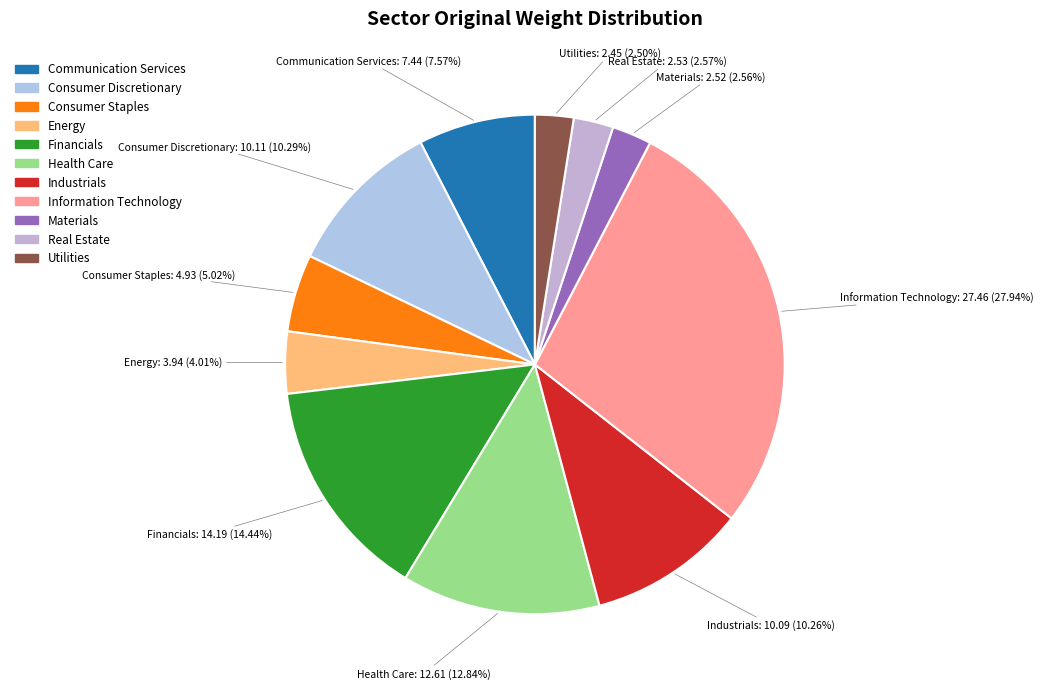

Does Utilities account for over 50% of the chart?

No